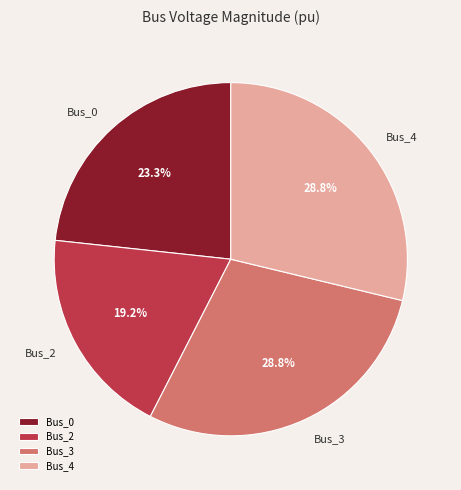

What percentage is NOT represented by Bus_2?

80.8%